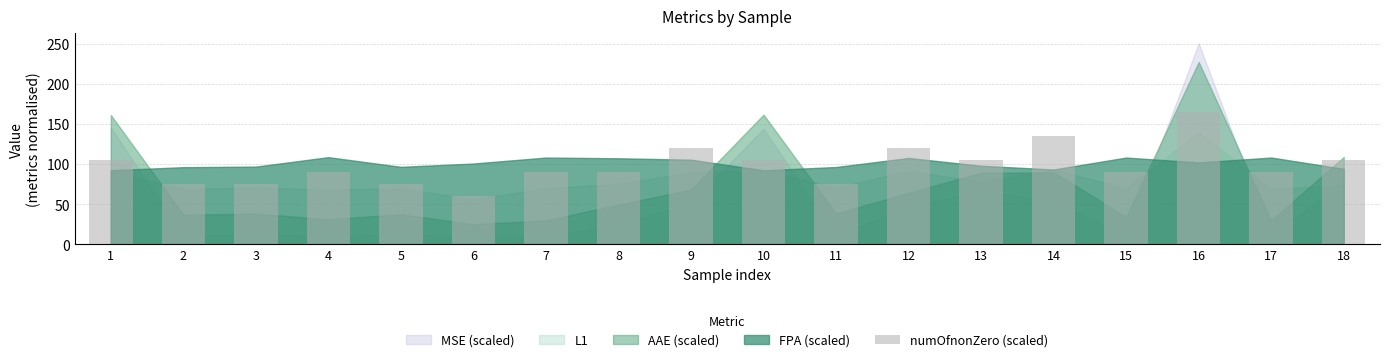

What is the maximum value shown in the chart?

165